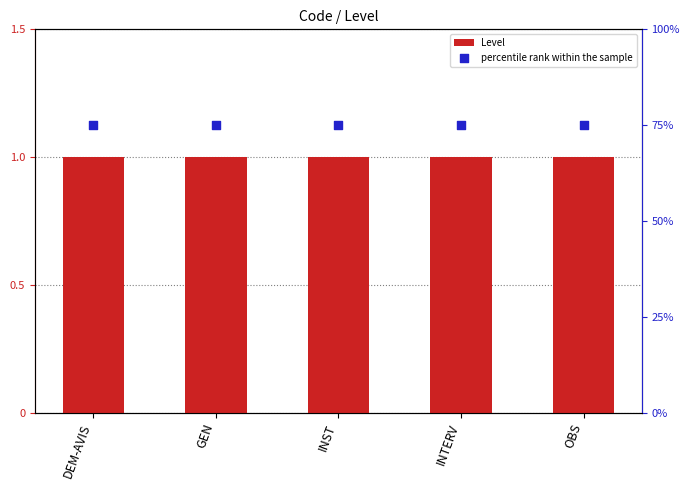

Which series contains the lowest Y value?

Level